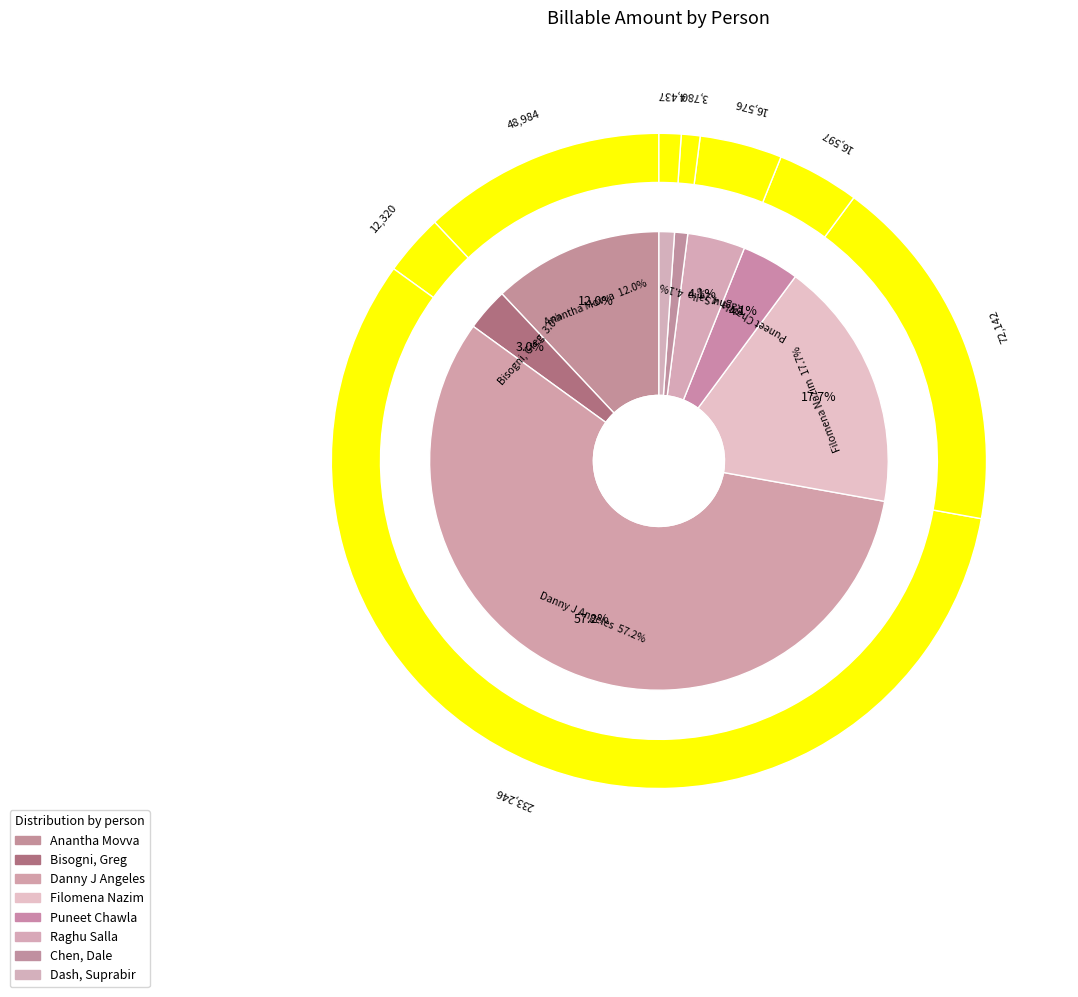

To the nearest percent, what portion does Raghu Salla represent?

4%